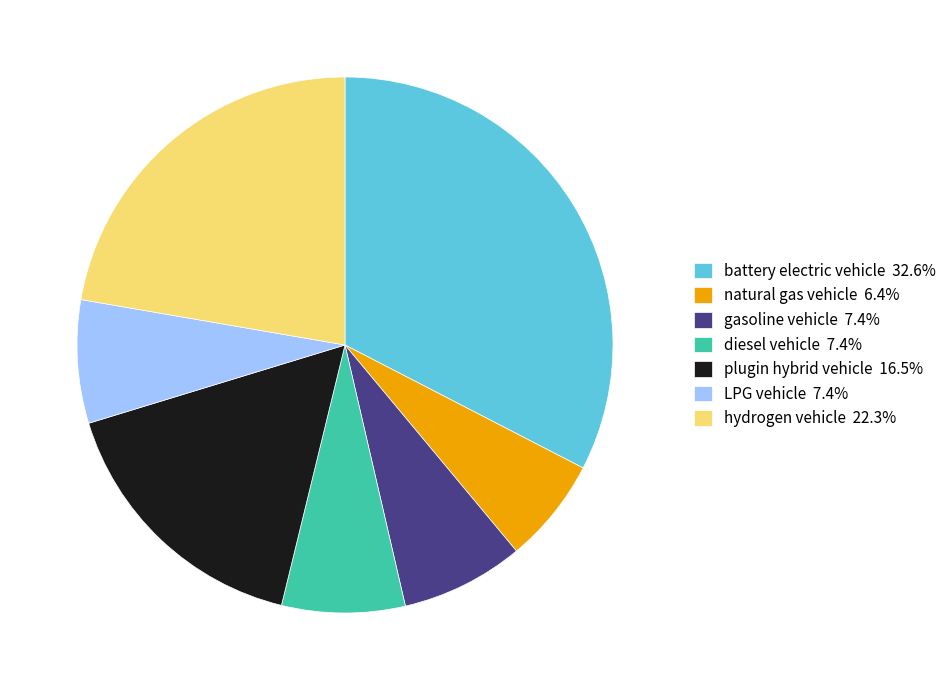

How many slices are in this pie chart?

7